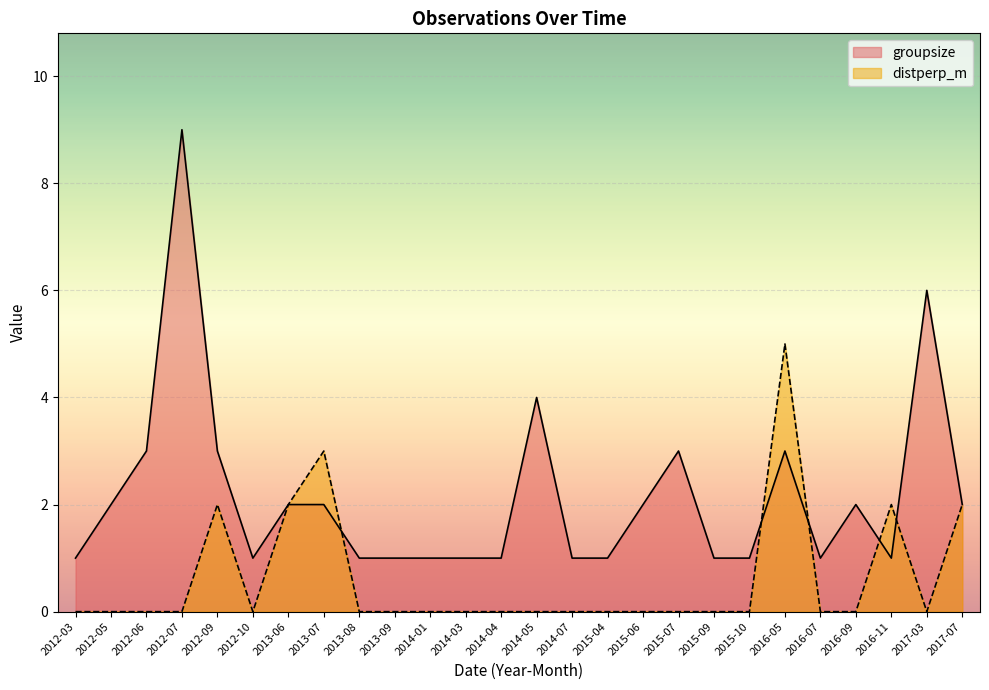

List the series in order of their overall mean, lowest first.

distperp_m, groupsize